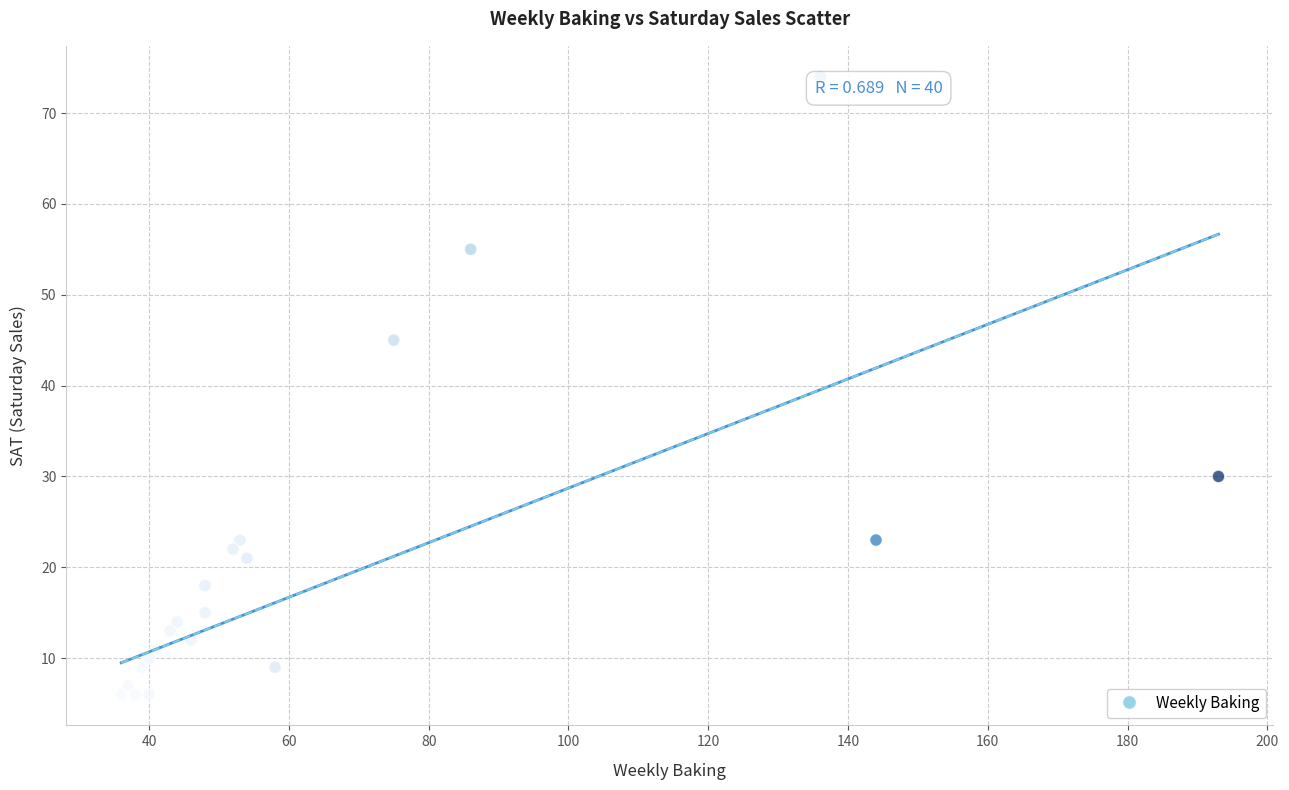

What Y value in the scatter plot is closest to 40?

45